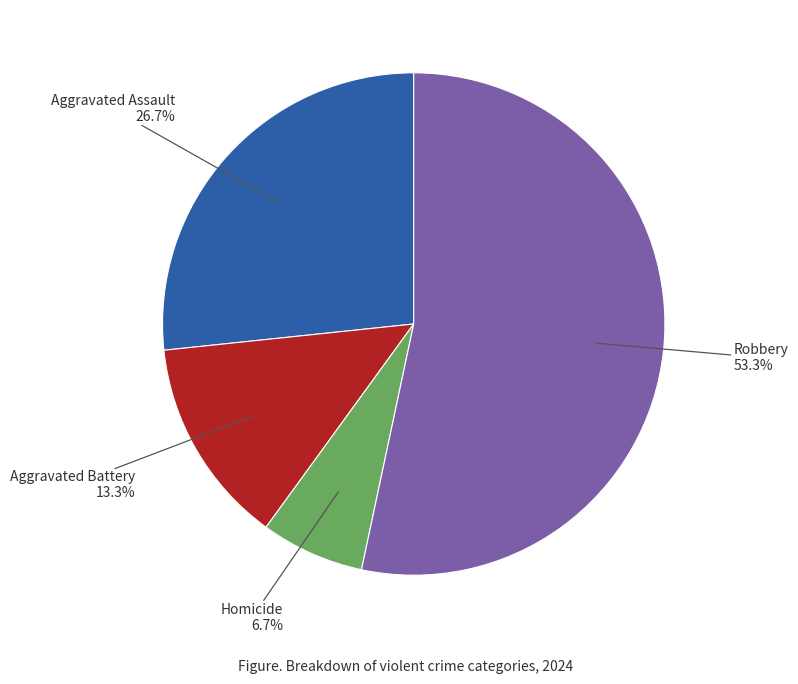

Does any single category account for the majority?

Yes